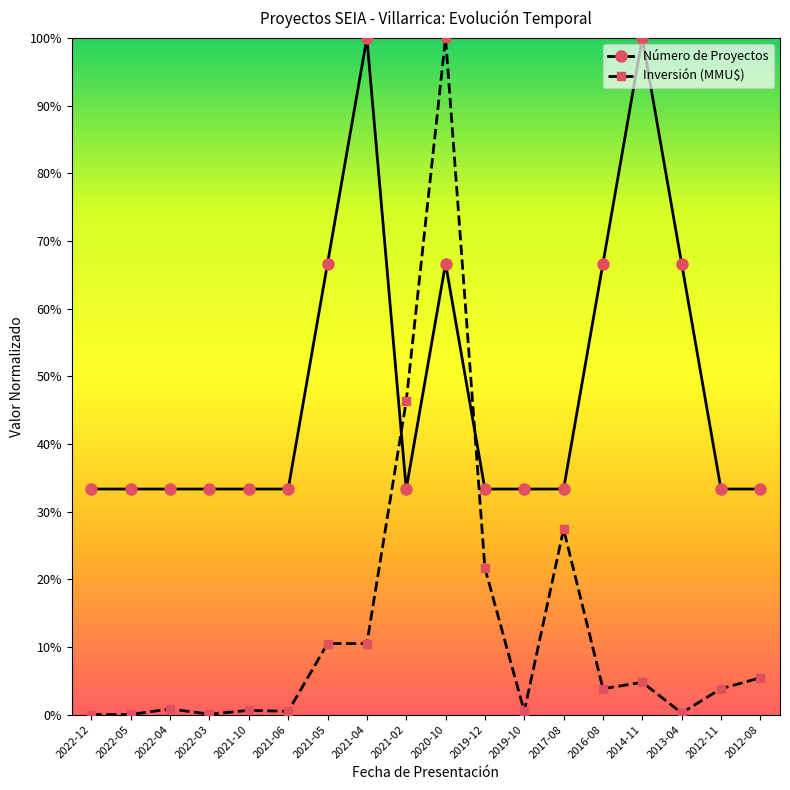

How many categories are shown in the chart?

18